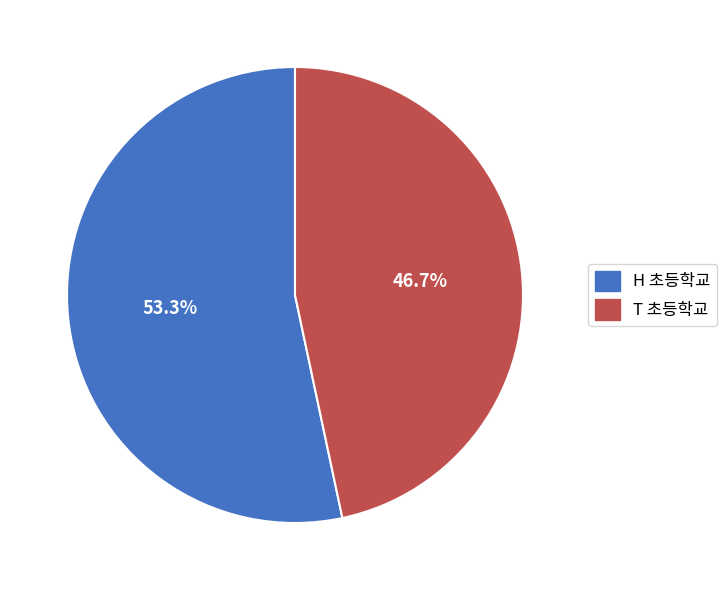

Which slice is the smallest?

T 초등학교